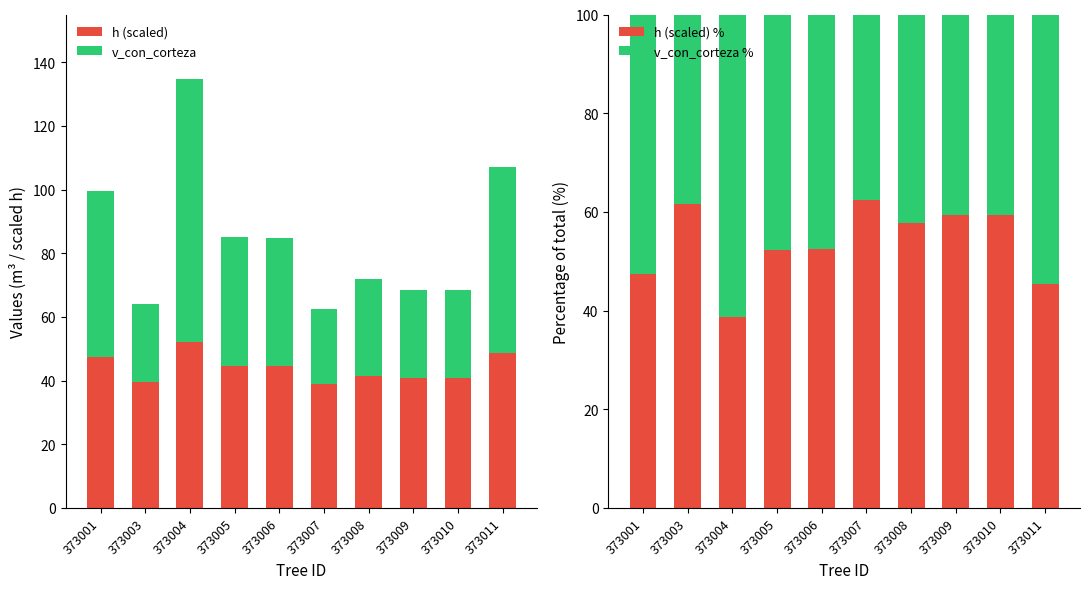

How many values in the v_con_corteza % series are below 47?

5